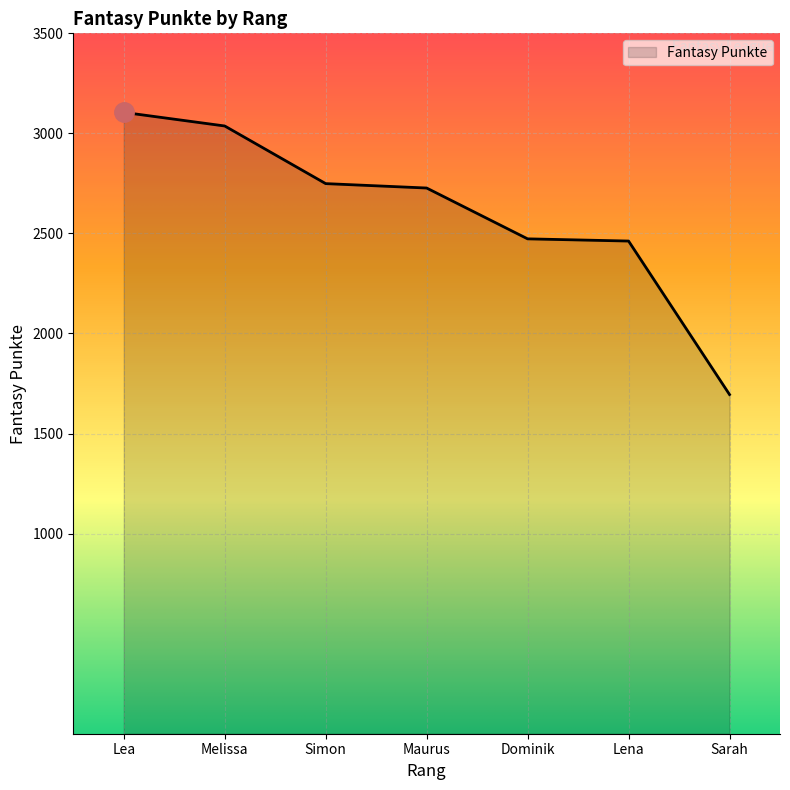

Approximately how many times larger is the value at Melissa compared to Simon?

1.1